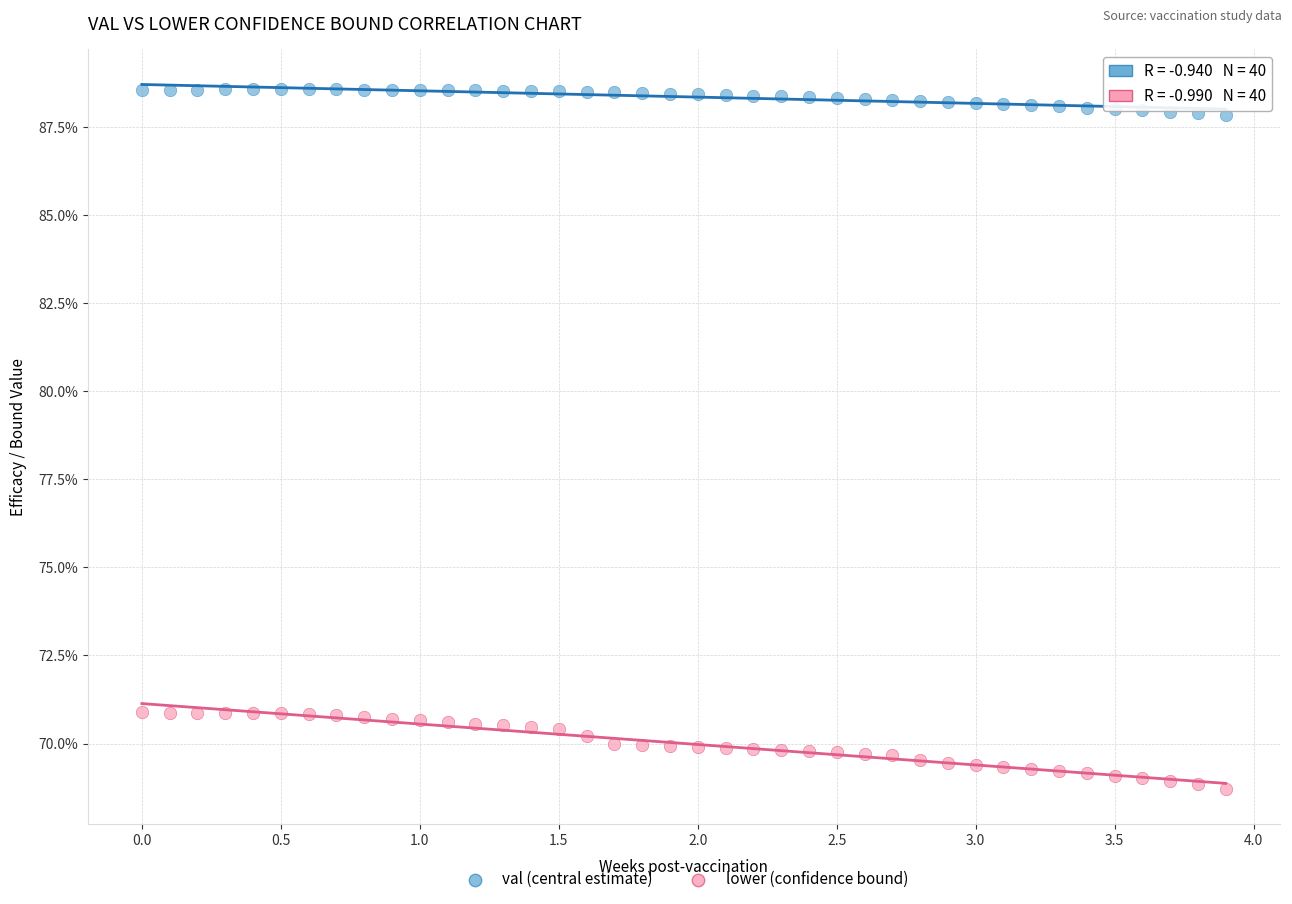

Which series has the largest Y range (max minus min)?

lower (confidence bound)